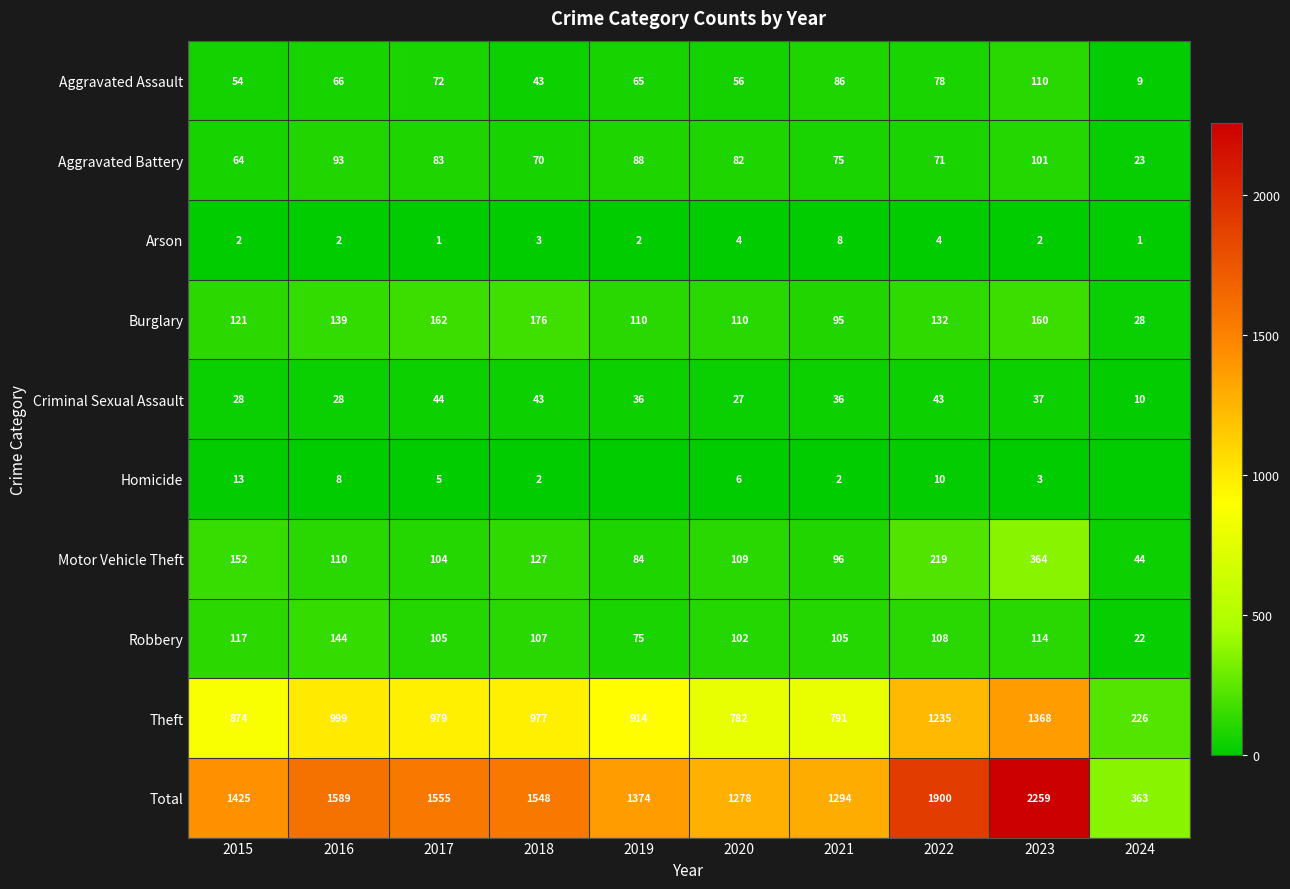

At which category is the sum across all series the highest?

2023